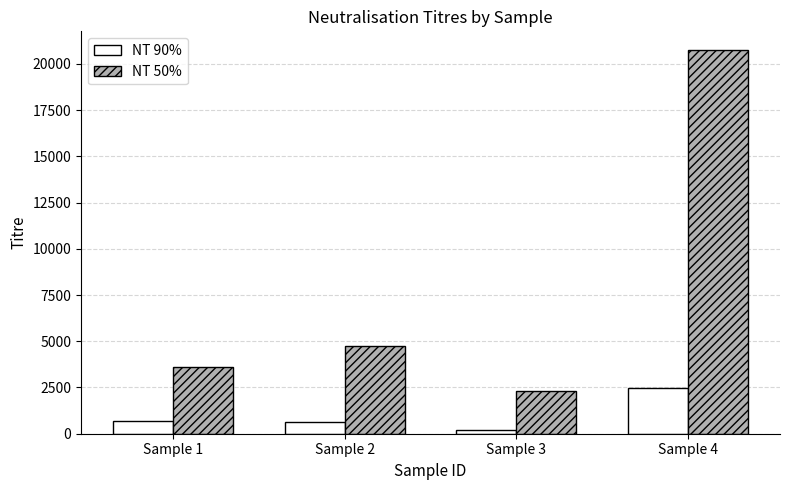

What is the sum of the NT 50% values at Sample 2 and Sample 4?

25479.3